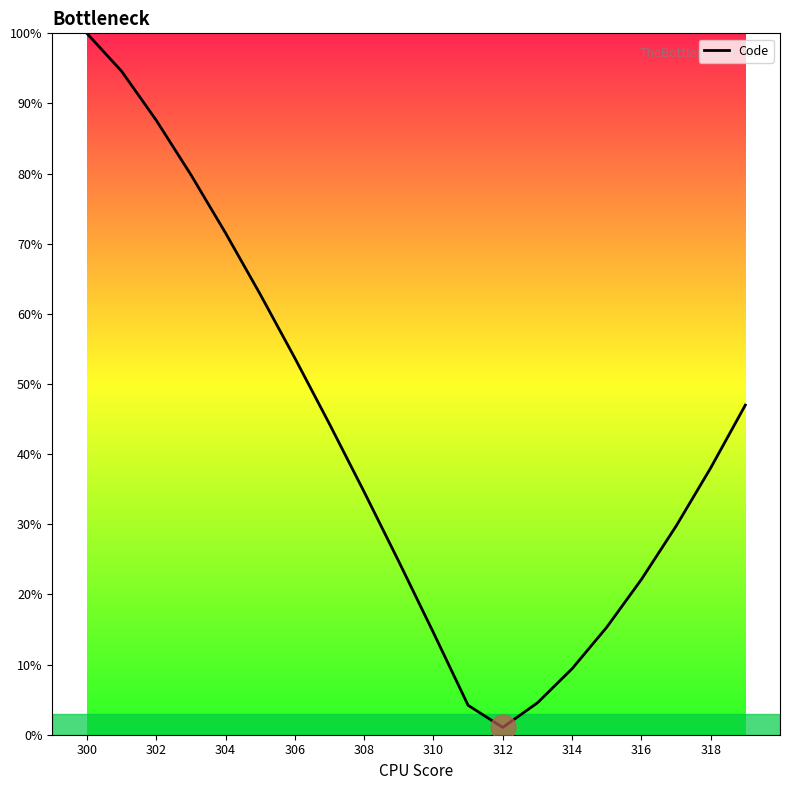

Does the chart have visible grid lines?

No